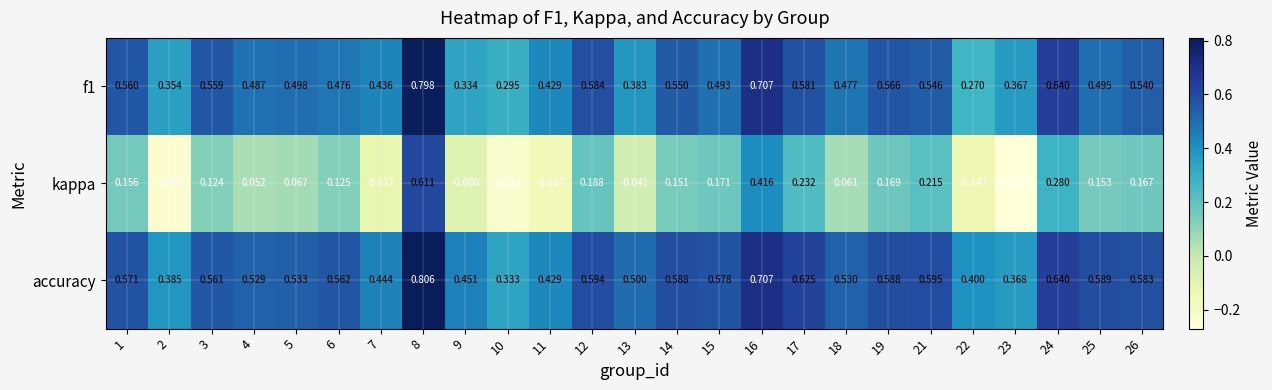

Which label corresponds to the smallest value in the chart?

23